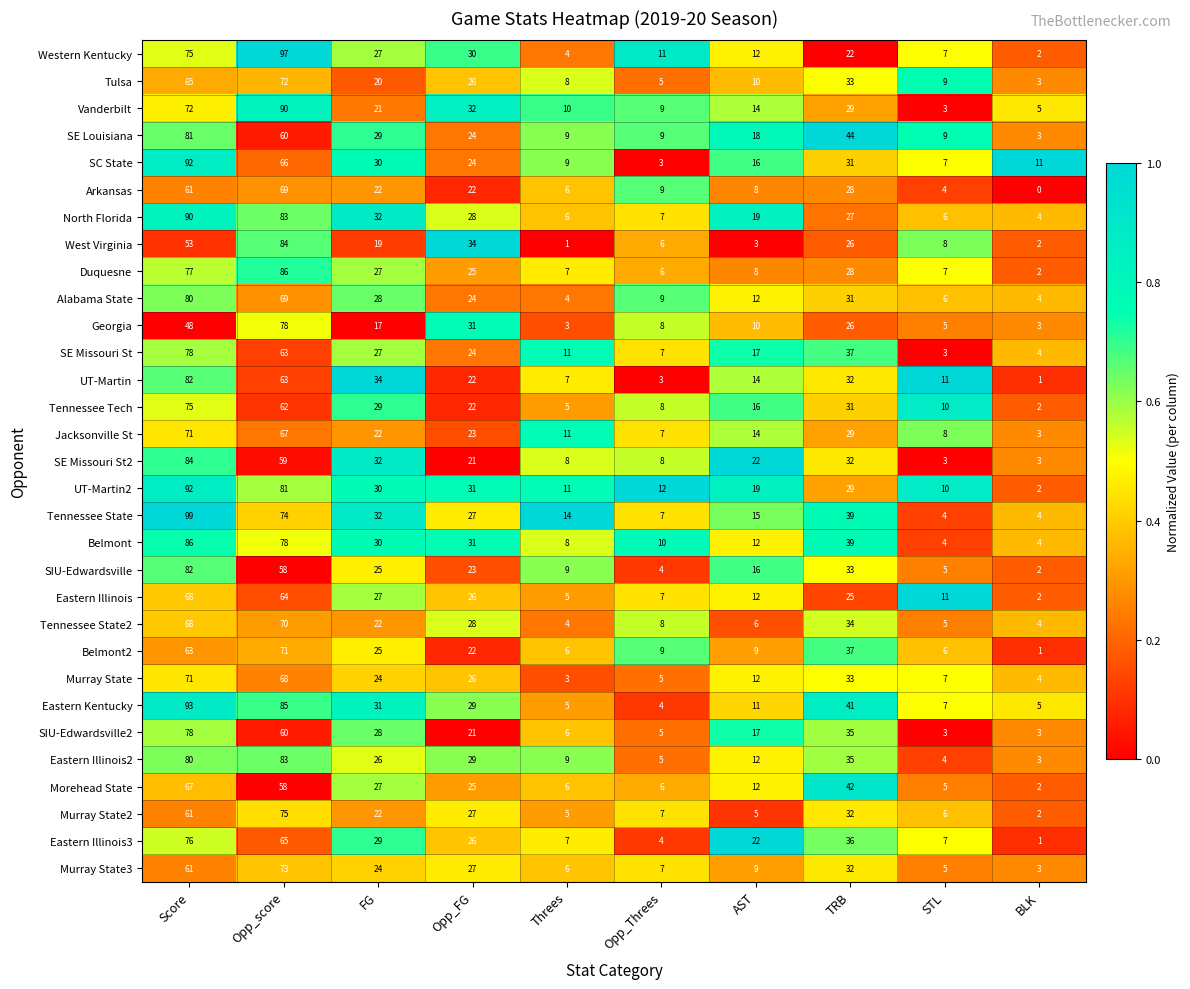

The value of Eastern Illinois2 at Score is 80. True or false?

True